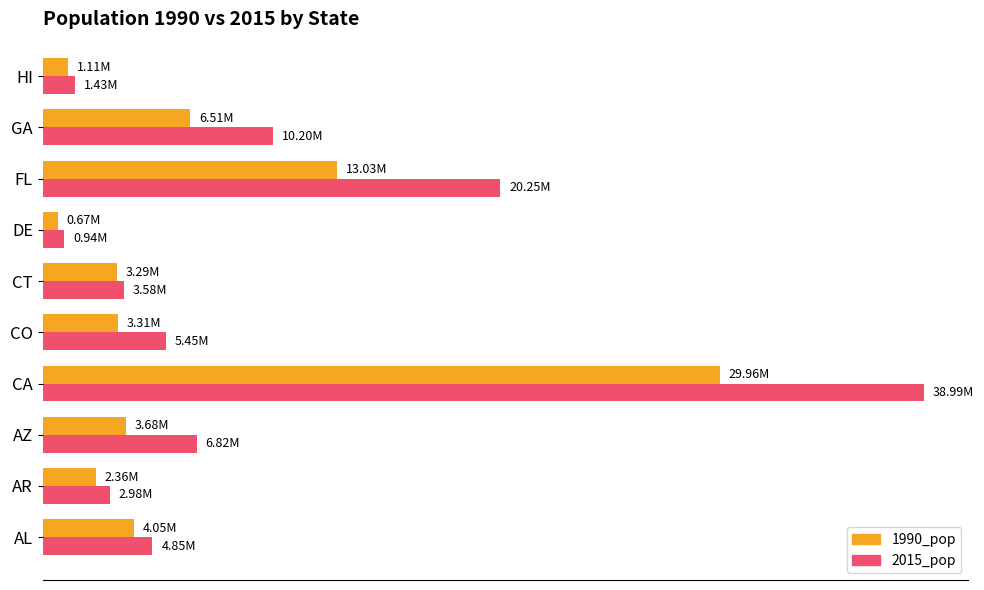

At which category is the sum across all series the highest?

CA